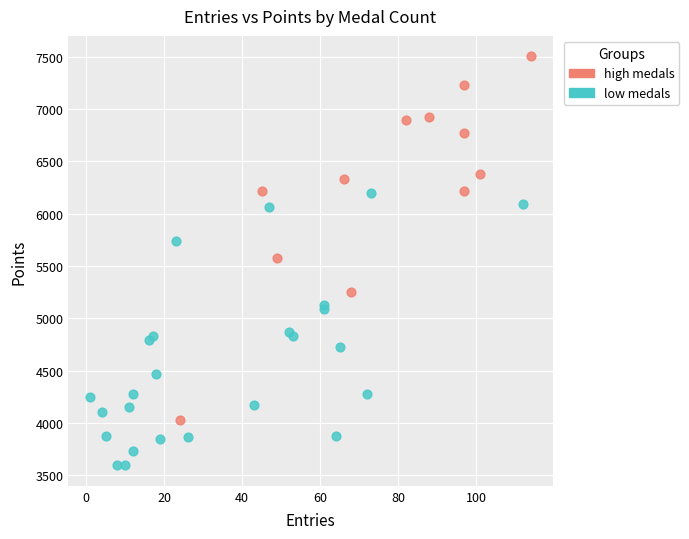

Which series has the widest spread of Y values?

high medals